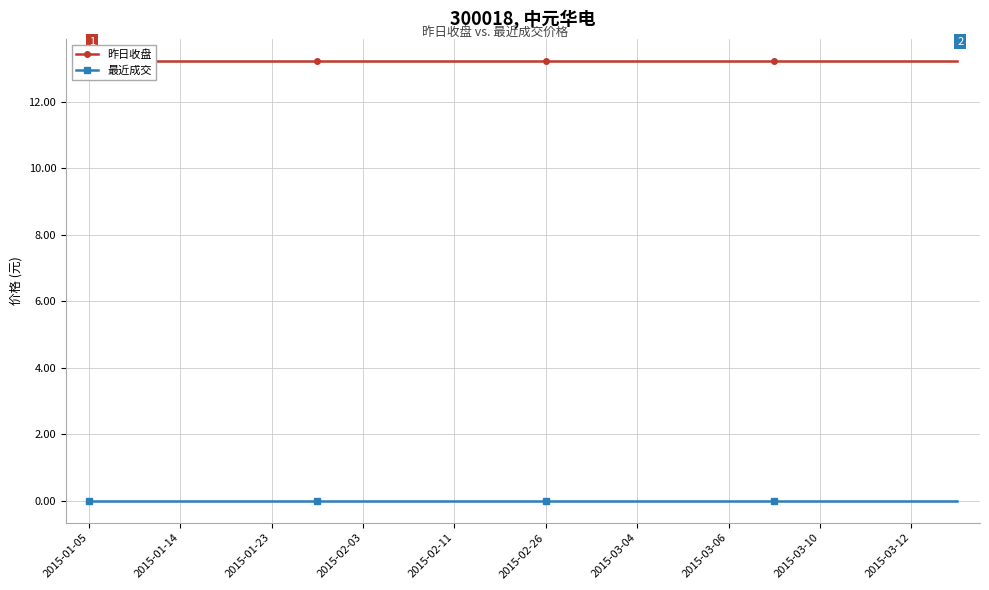

How many categories are shown in the chart?

20